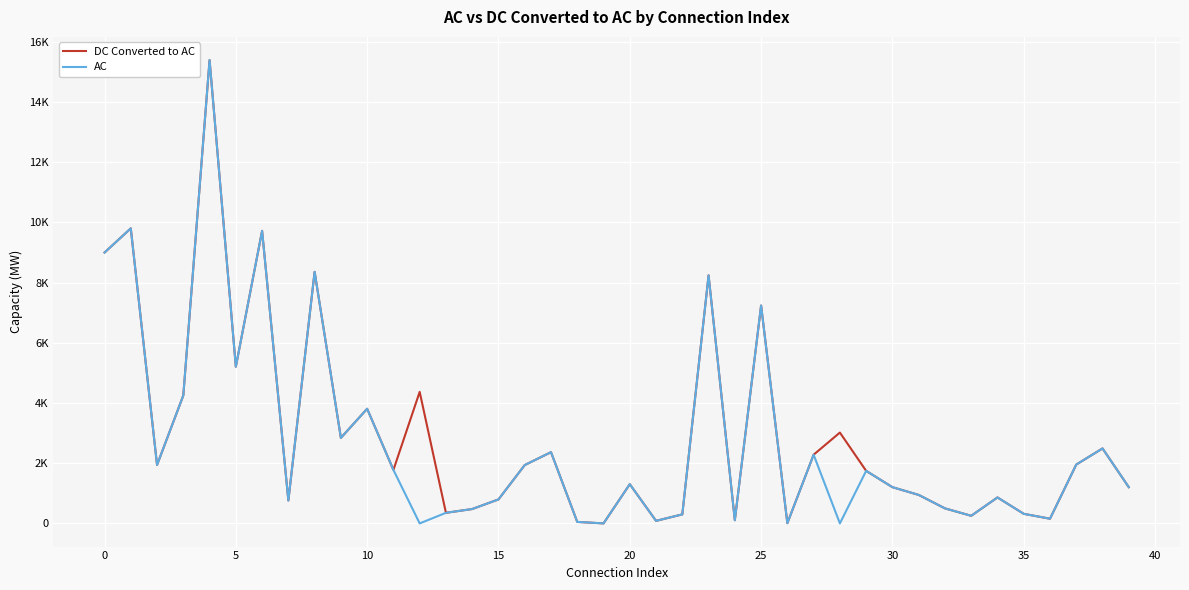

Does the chart display data point markers on the line(s)?

No